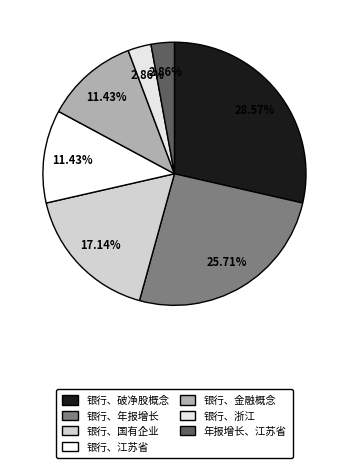

Is it true that 银行、浙江 is 15% of the pie?

False